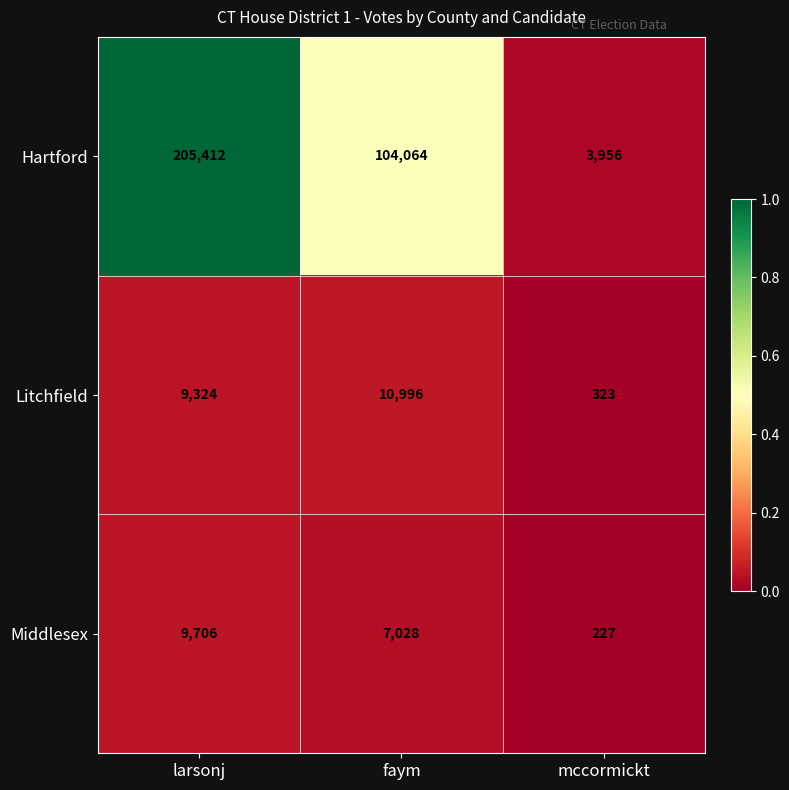

Where is Middlesex nearest to the value 4966?

faym